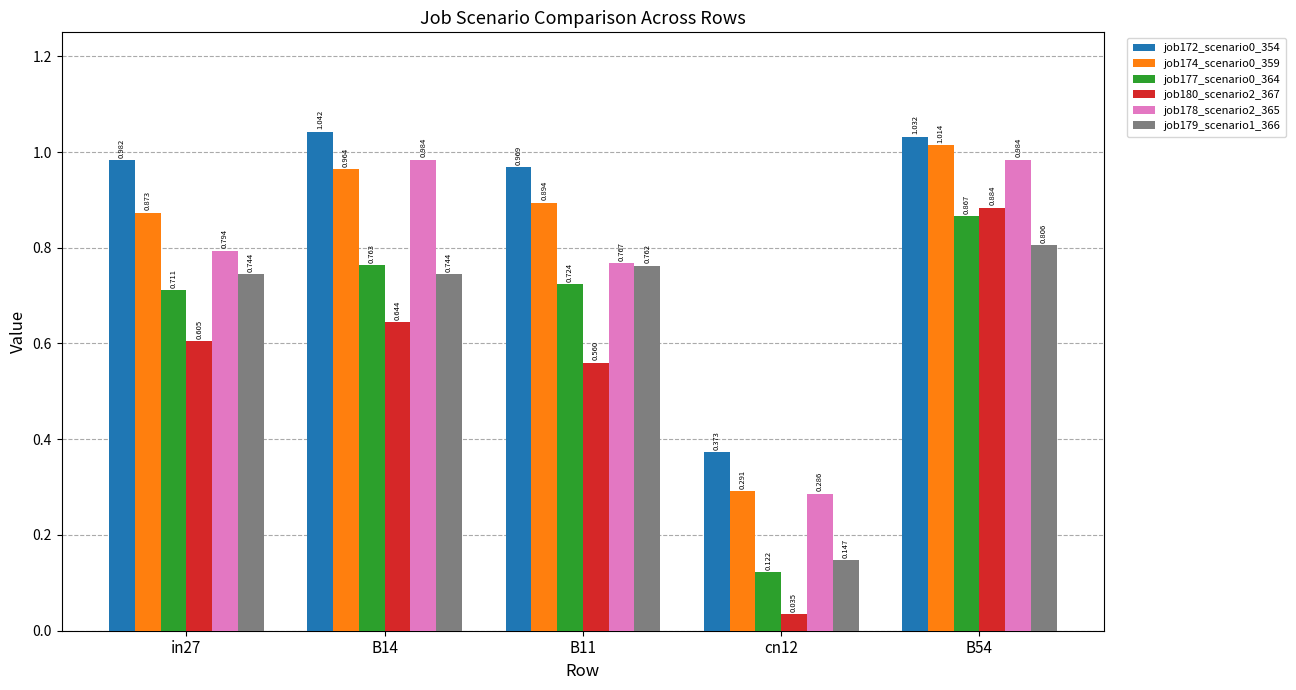

At which category is the sum across all series the highest?

B54